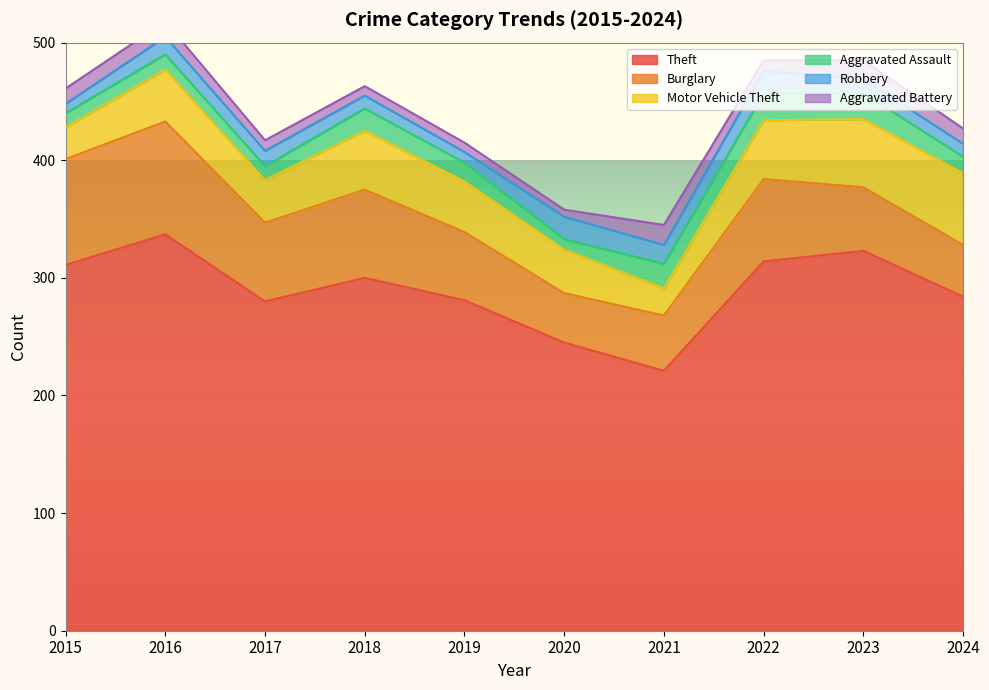

True or false: Aggravated Assault and Burglary intersect in this chart.

False